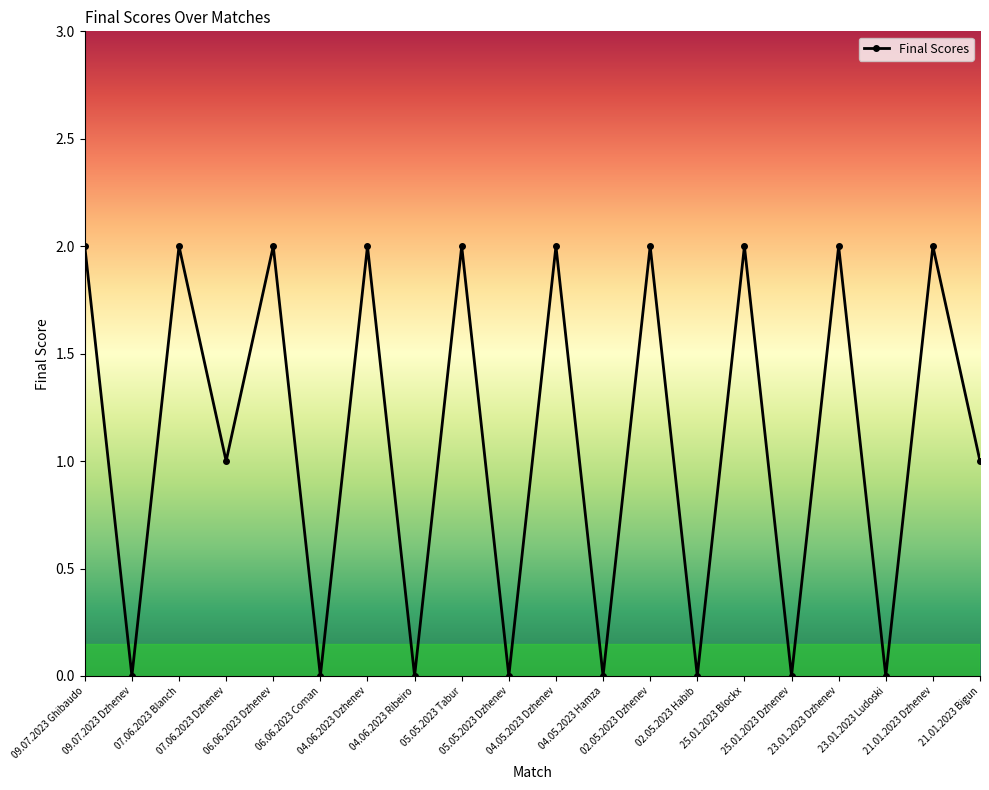

Reading left to right, what are all the values shown in this chart?

2	0	2	1	2	0	2	0	2	0	2	0	2	0	2	0	2	0	2	1